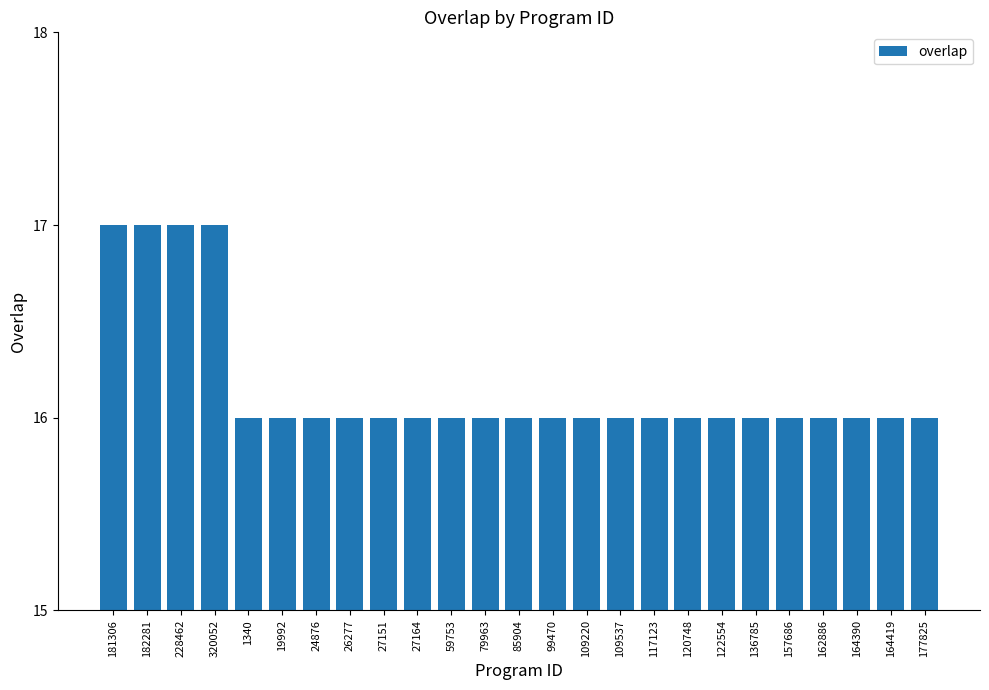

What is the ratio of the value at 122554 to the value at 164419?

1.0